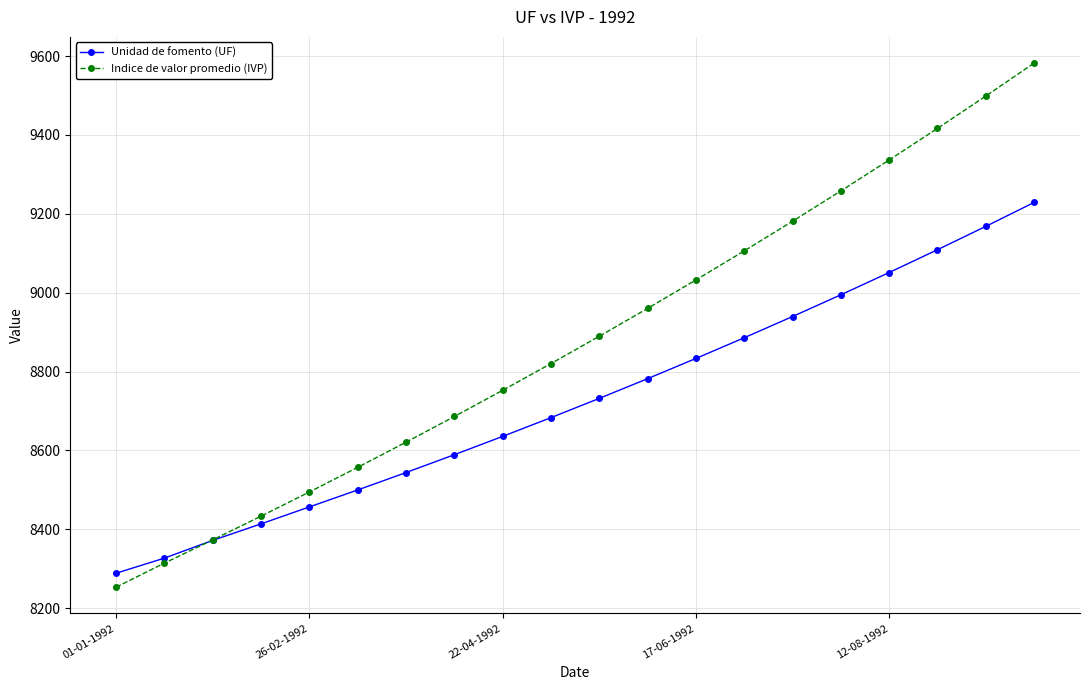

Which series has the largest total across all categories?

Indice de valor promedio (IVP)